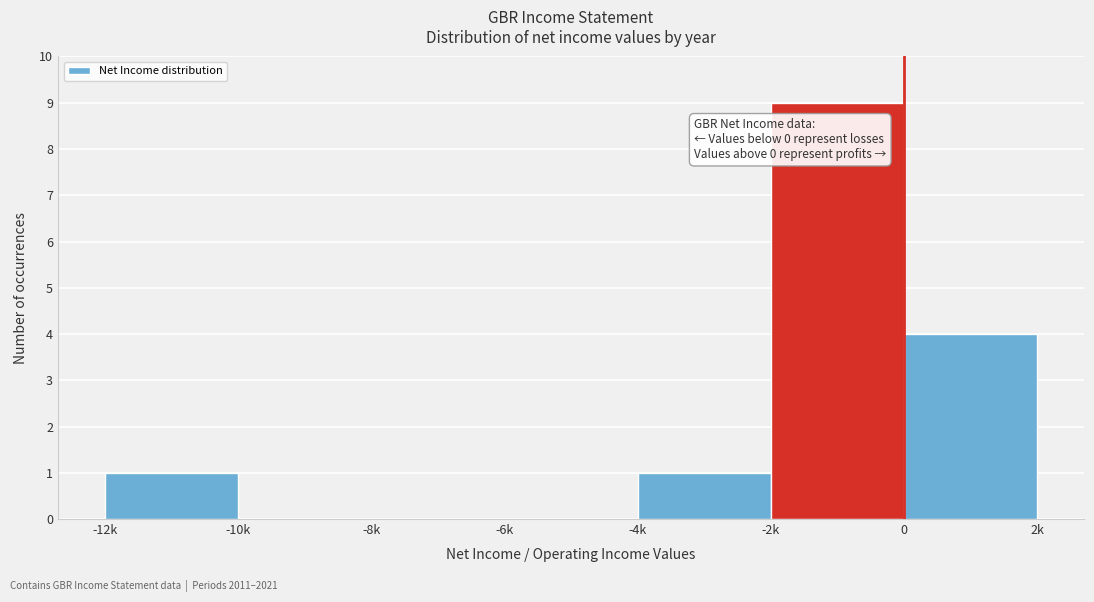

Reading left to right, list all the values displayed in this chart.

-12k=1	-10k=0	-8k=0	-6k=0	-4k=1	-2k=9	0=4